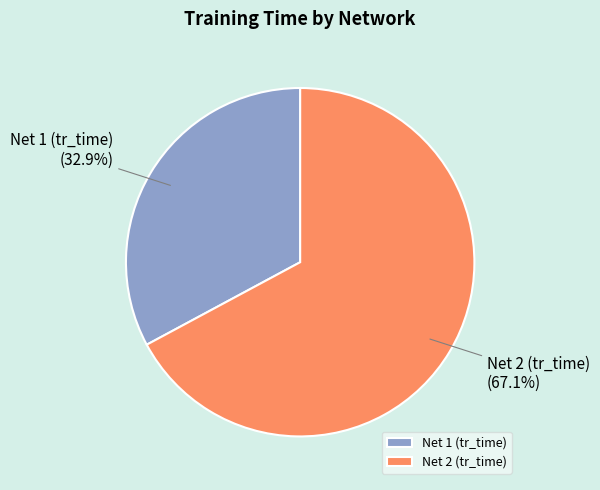

How many slices are in this pie chart?

2